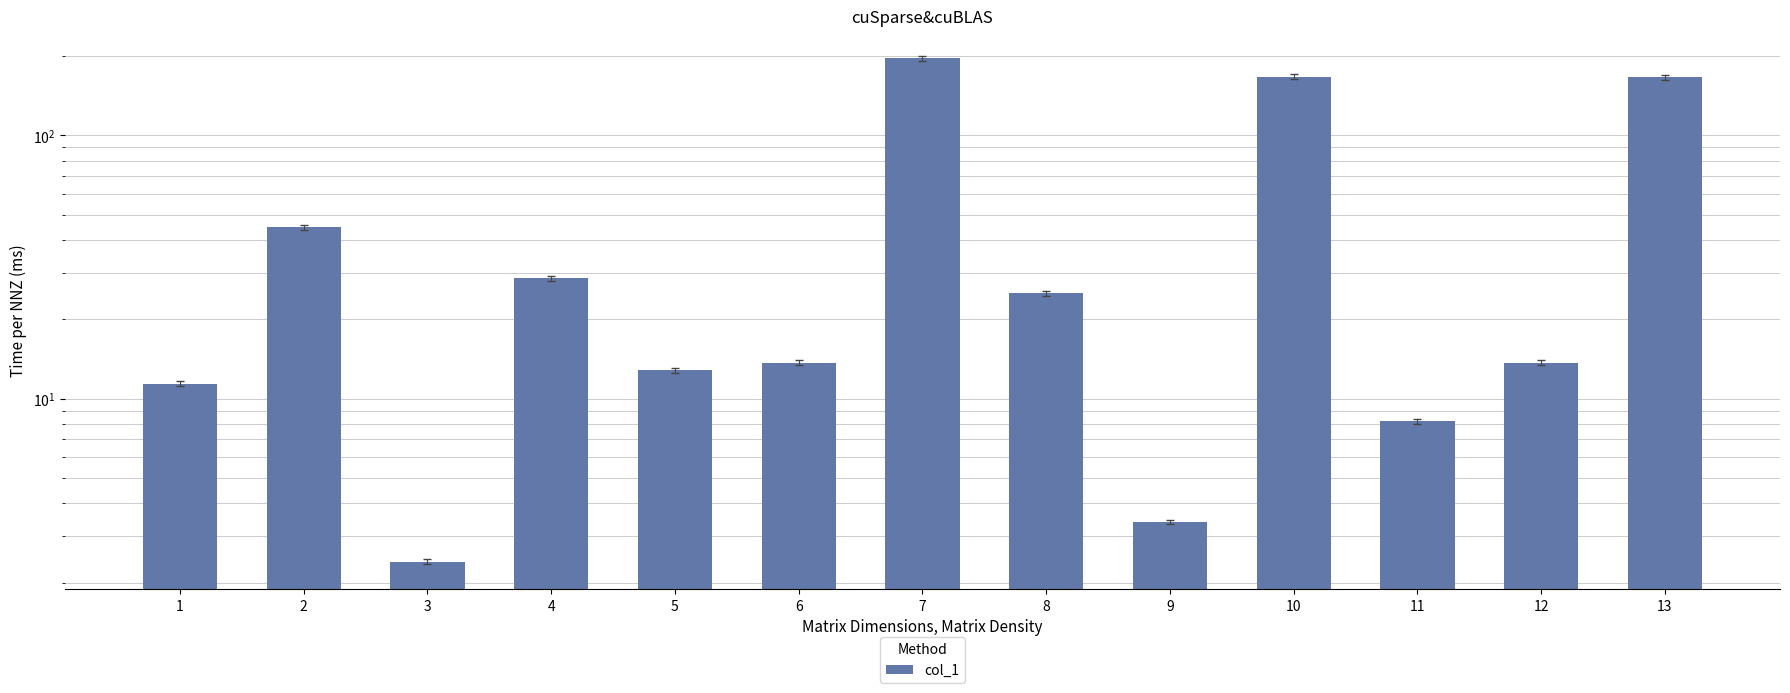

What is the approximate value at 9?

3.4